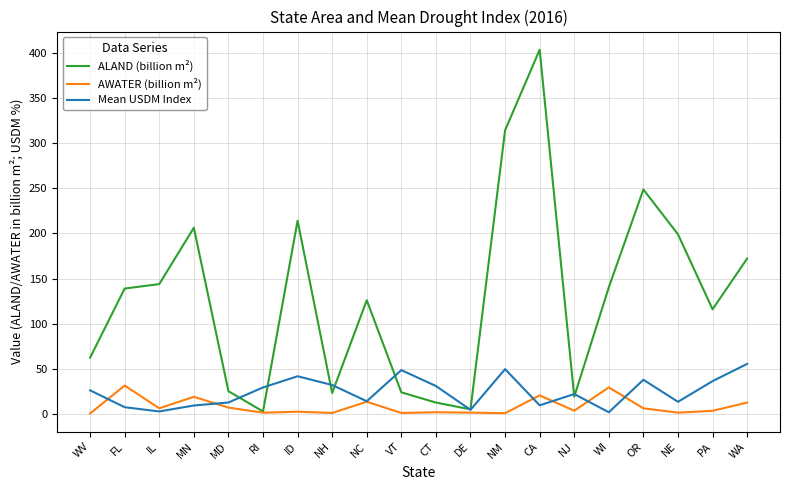

What is the difference between the highest and lowest values at NC?

112.4